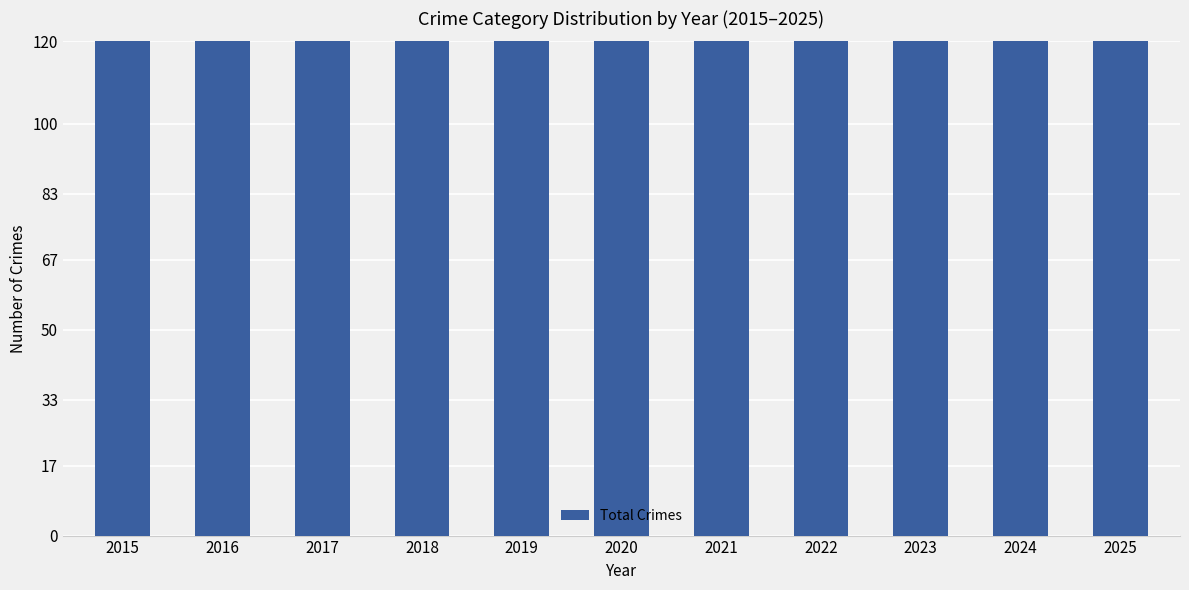

At which label is the value closest to 177?

2019